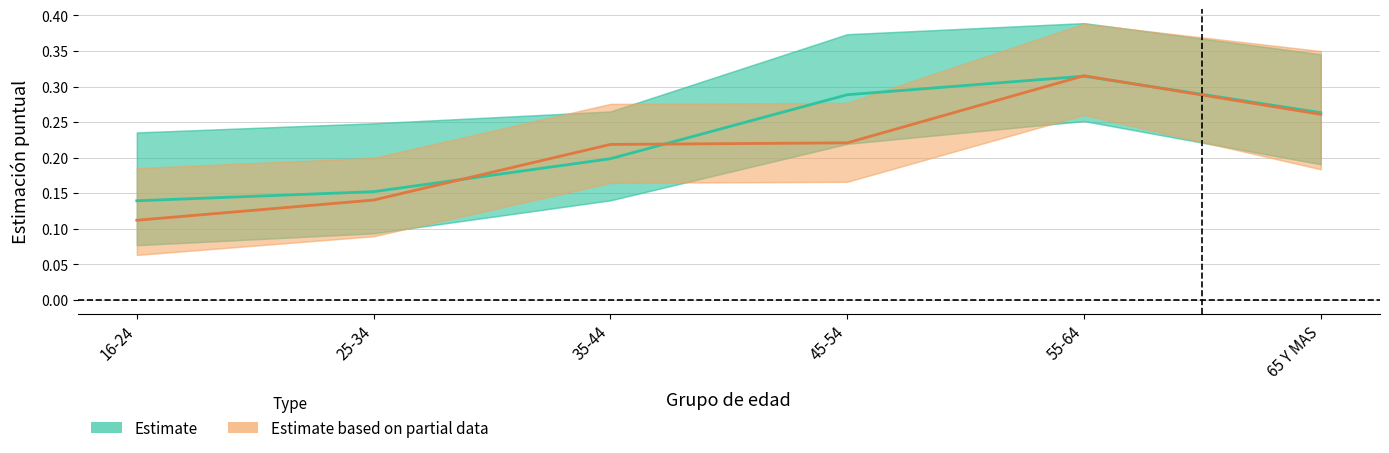

Count the Estimate (Hombre) values in the range 0 to 1.

6